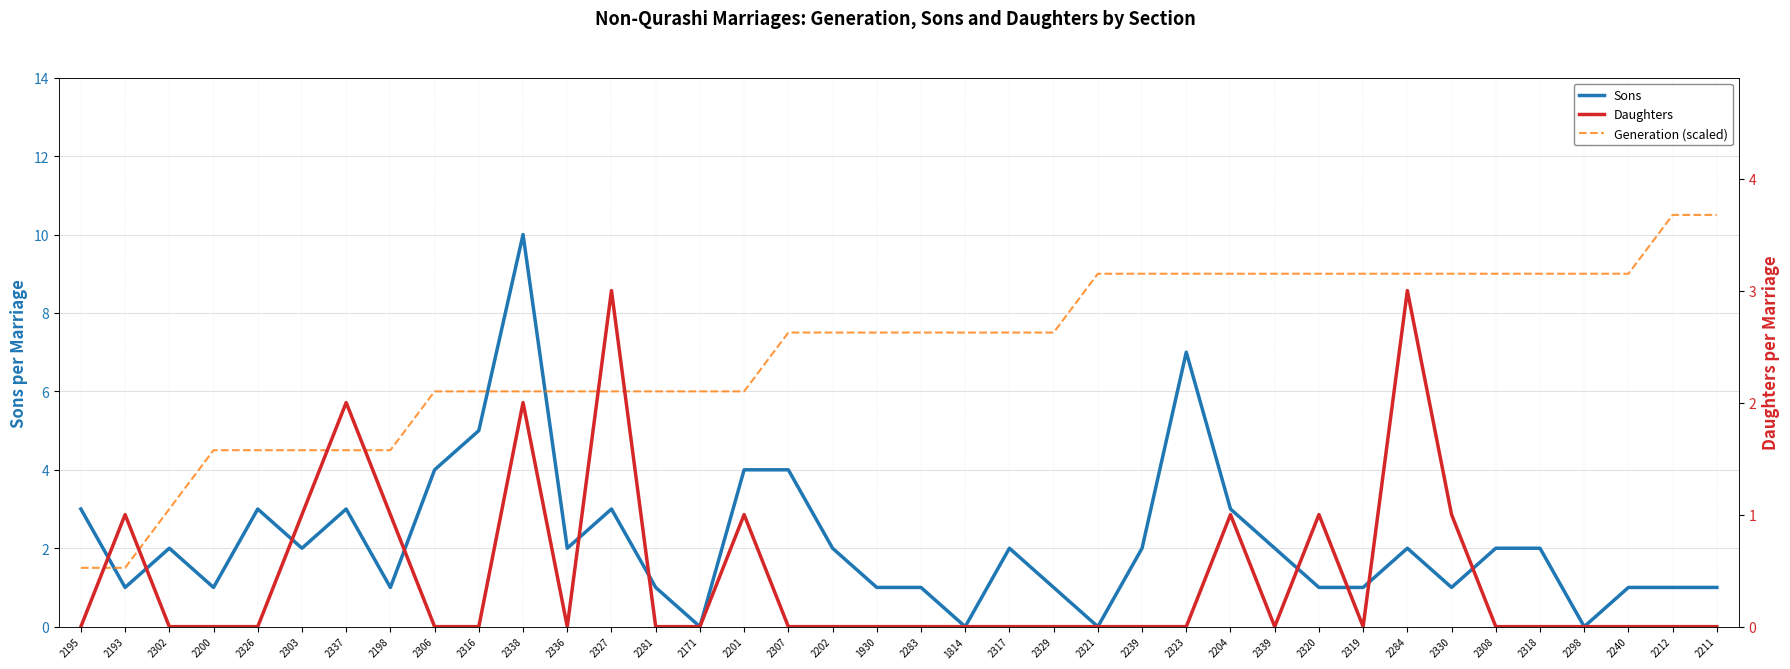

Which label corresponds to the smallest value in the chart?

2171